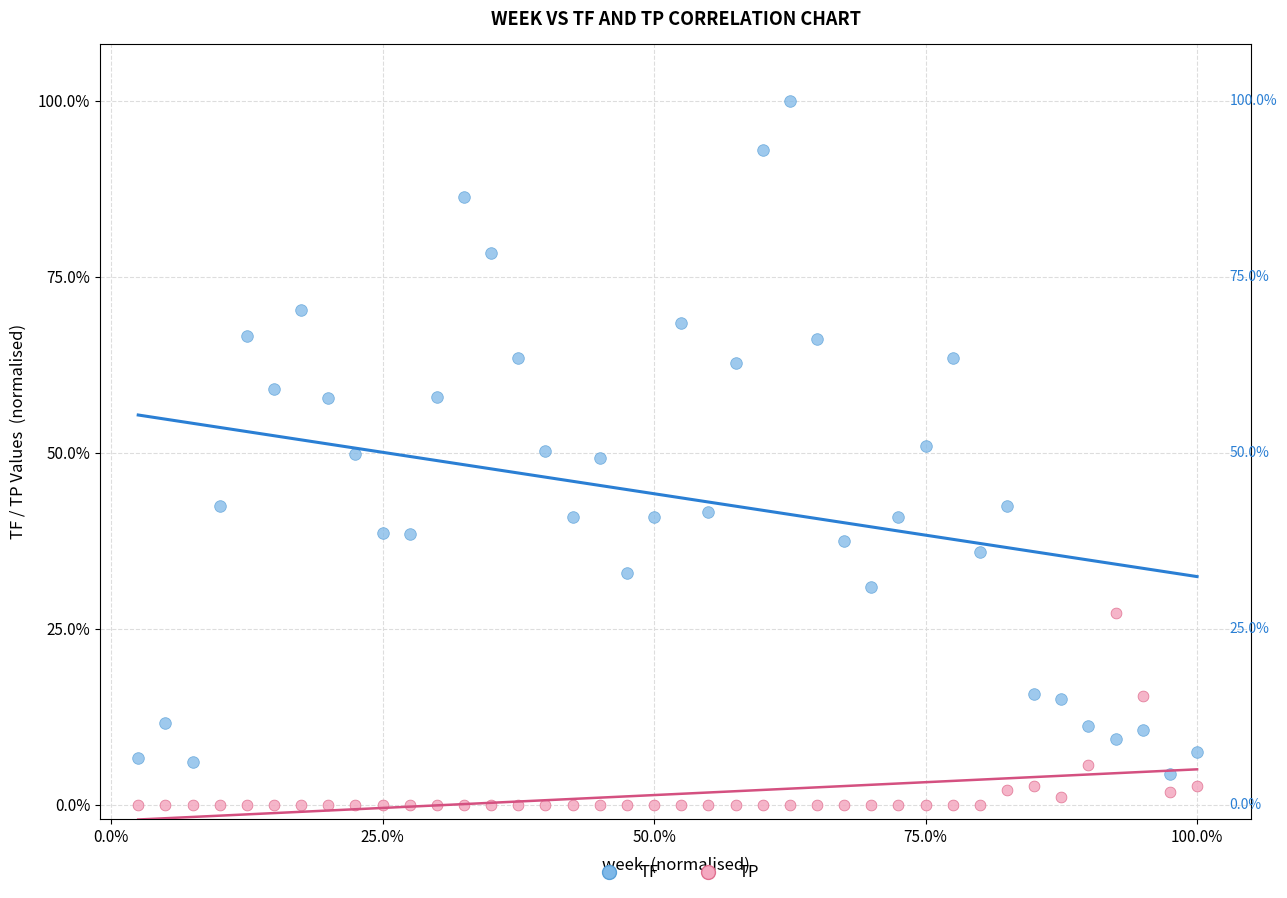

Across all data points, what is the range of Y values (max minus min)?

100.0